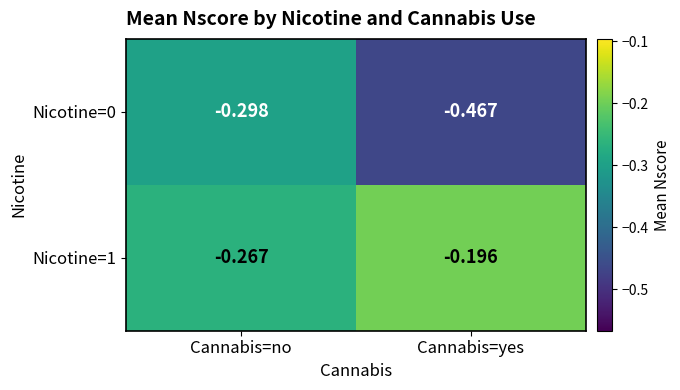

At which category is the sum across all series the highest?

Cannabis=no